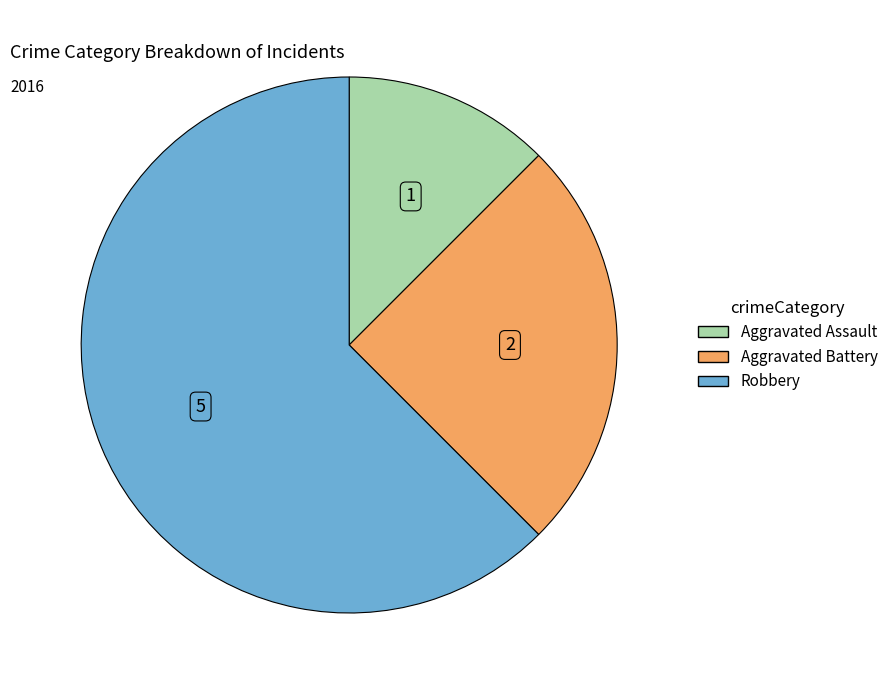

Approximately how many times larger is the value at Aggravated Battery compared to Robbery?

0.4